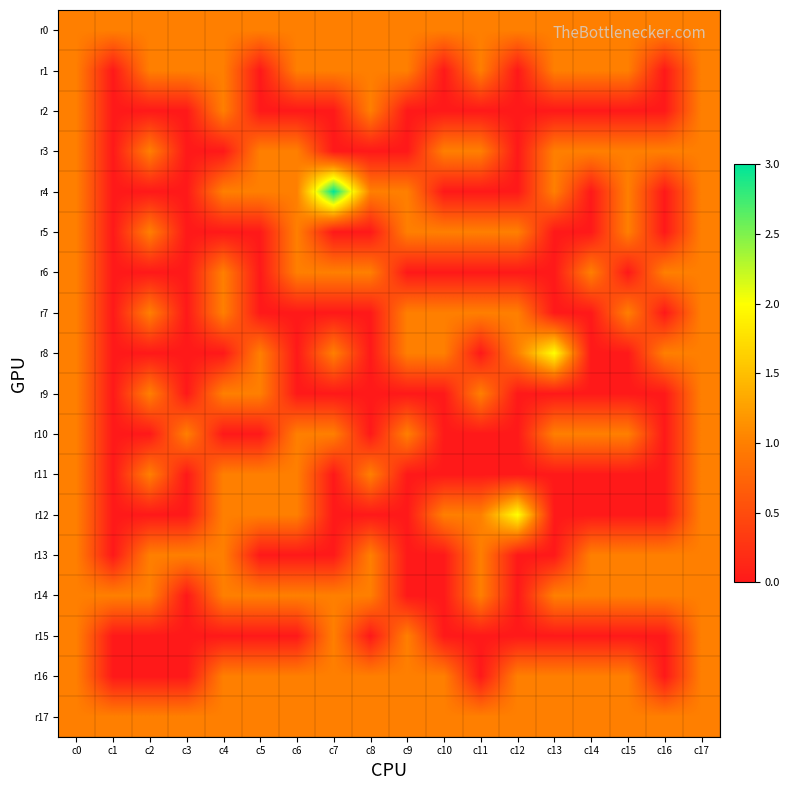

What is the difference between the highest and lowest values at c11?

1